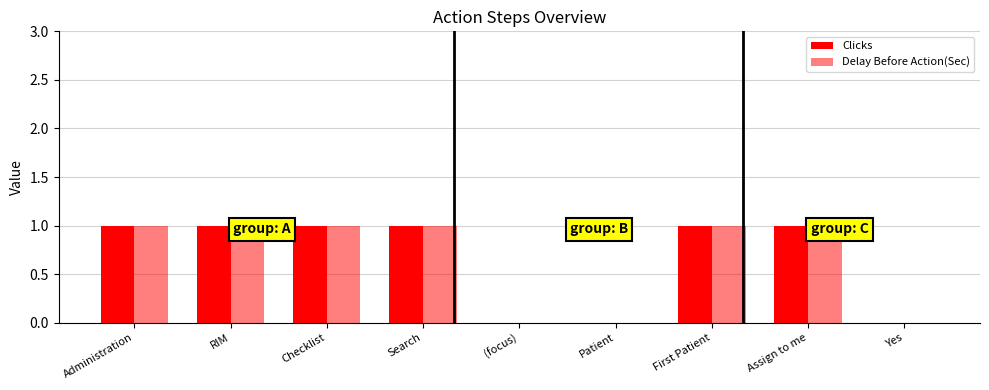

How many categories are shown in the chart?

9